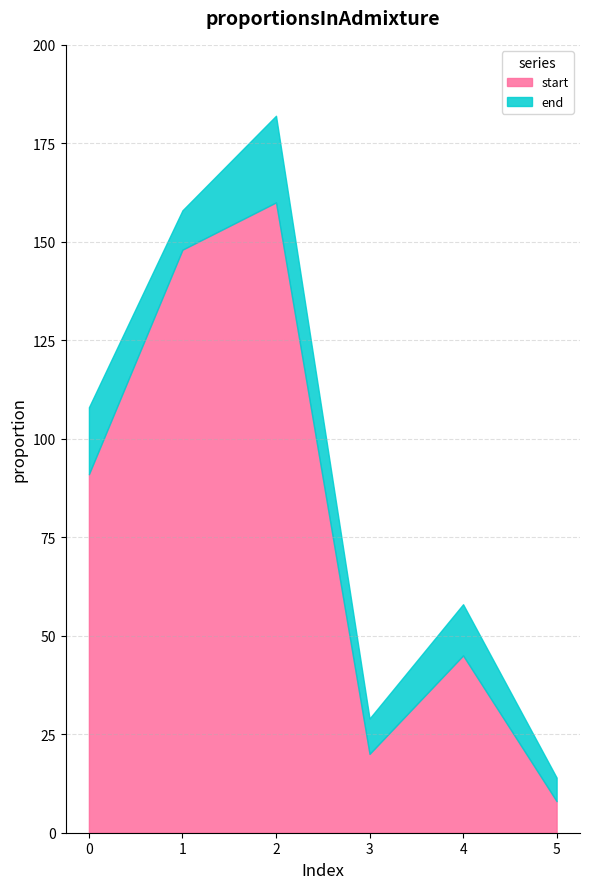

Between 2 and 1, which is larger?

2